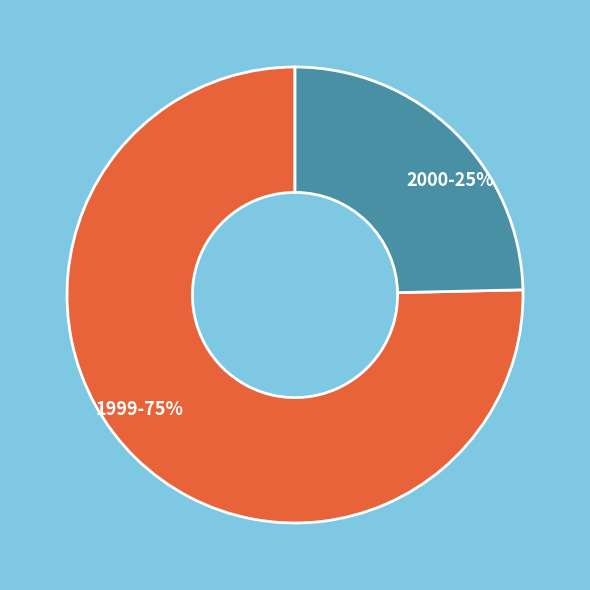

Combined, do 1999-75% and 2000-25% account for over 50%?

Yes